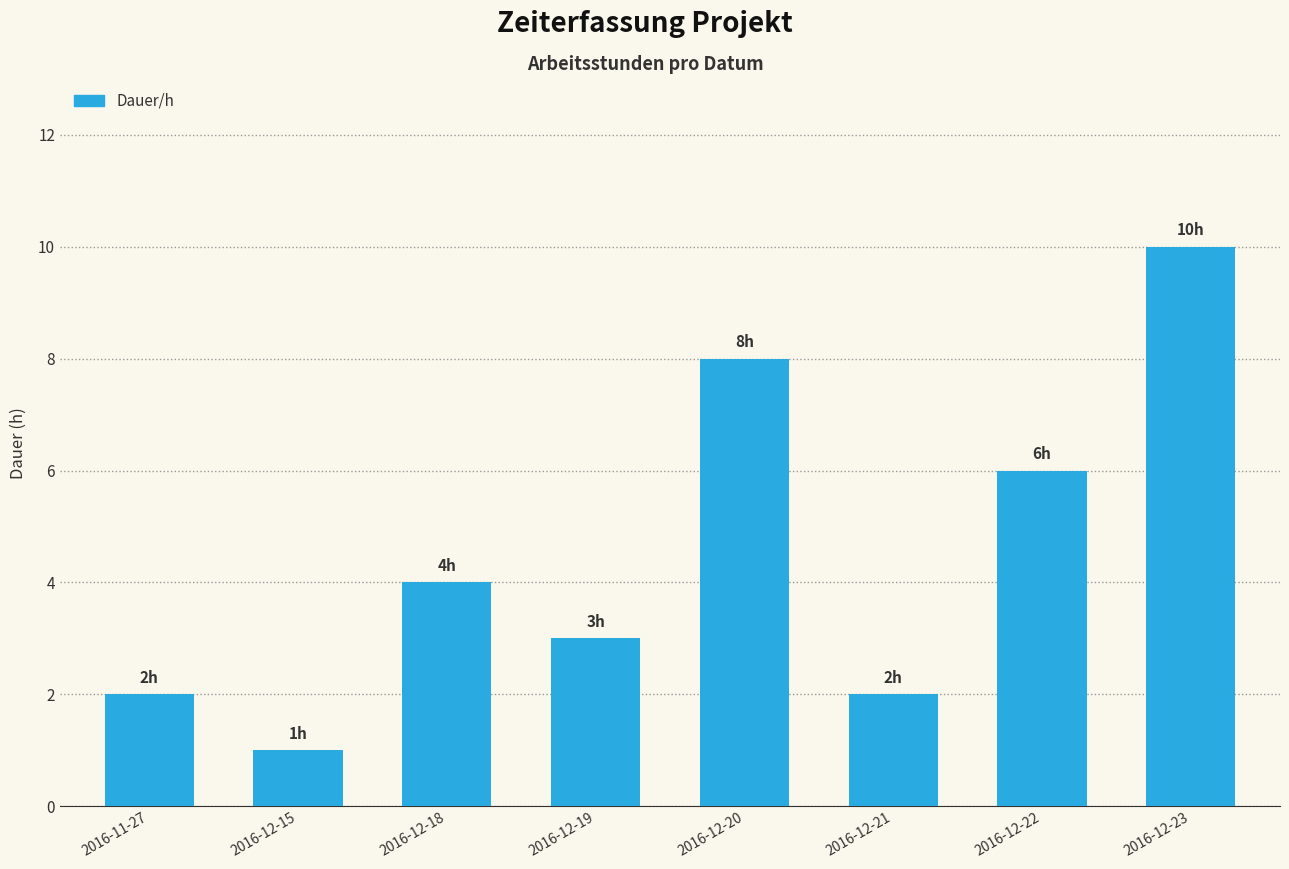

What position from the right is 2016-12-21?

3